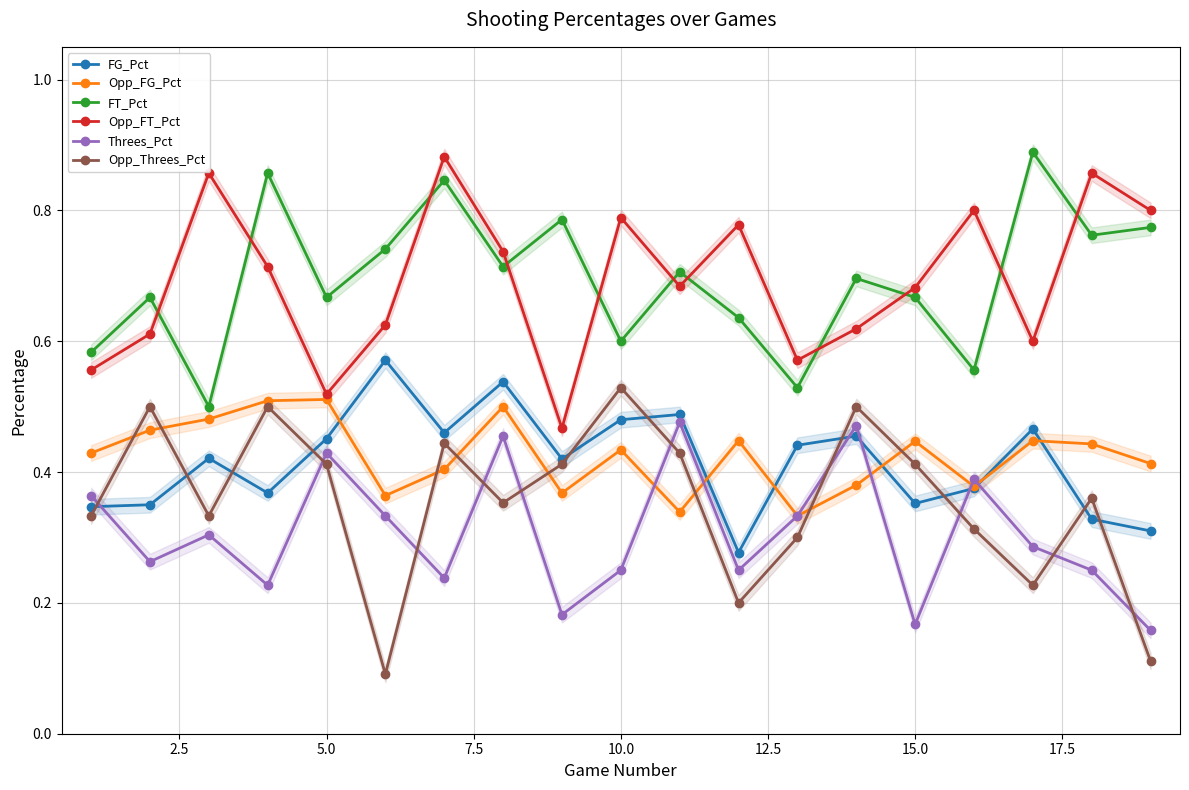

How many Opp_FG_Pct values are between 0 and 1?

19